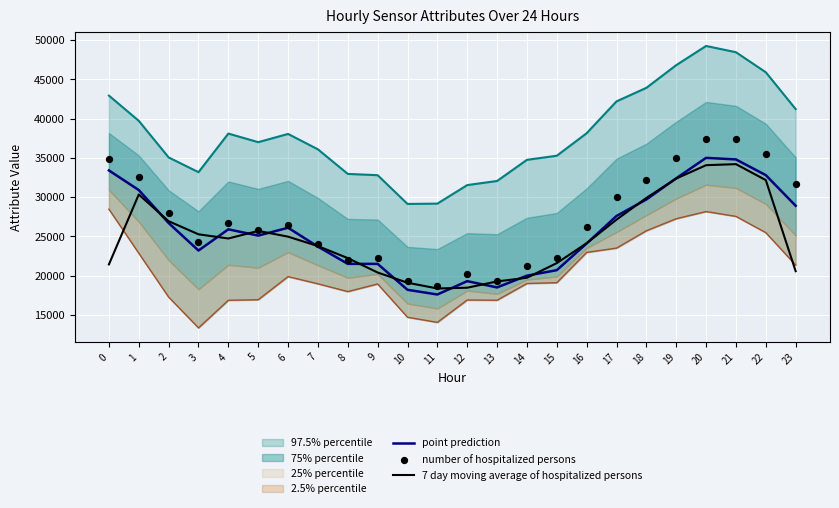

Which series has the largest total across all categories?

number of hospitalized persons